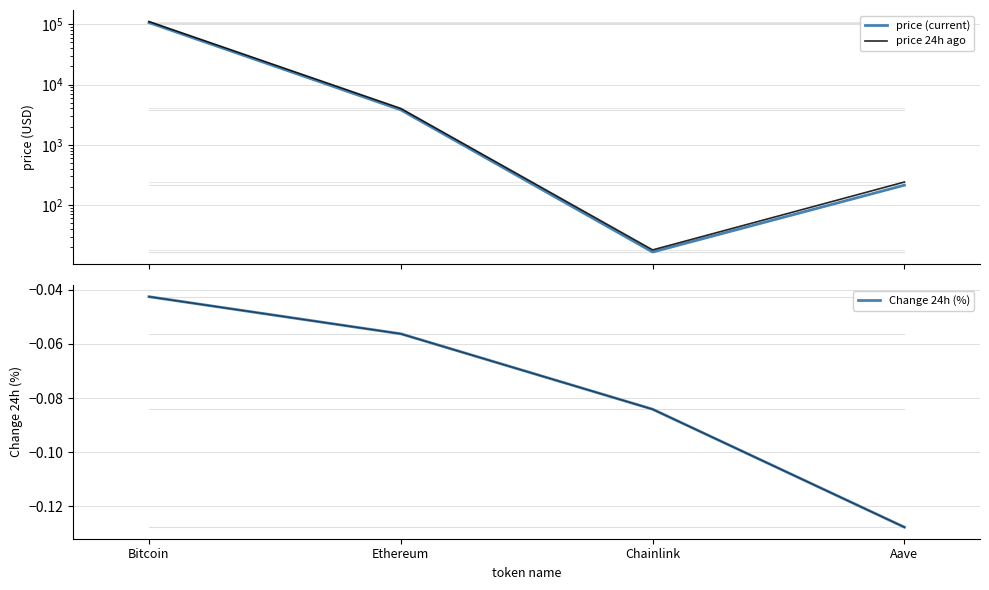

What is the label of the 3rd point from the left?

Chainlink